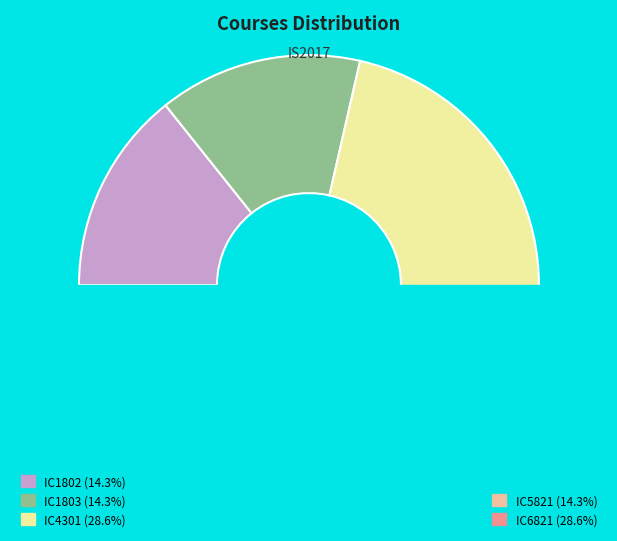

What is the smallest slice in the pie chart?

IC1802